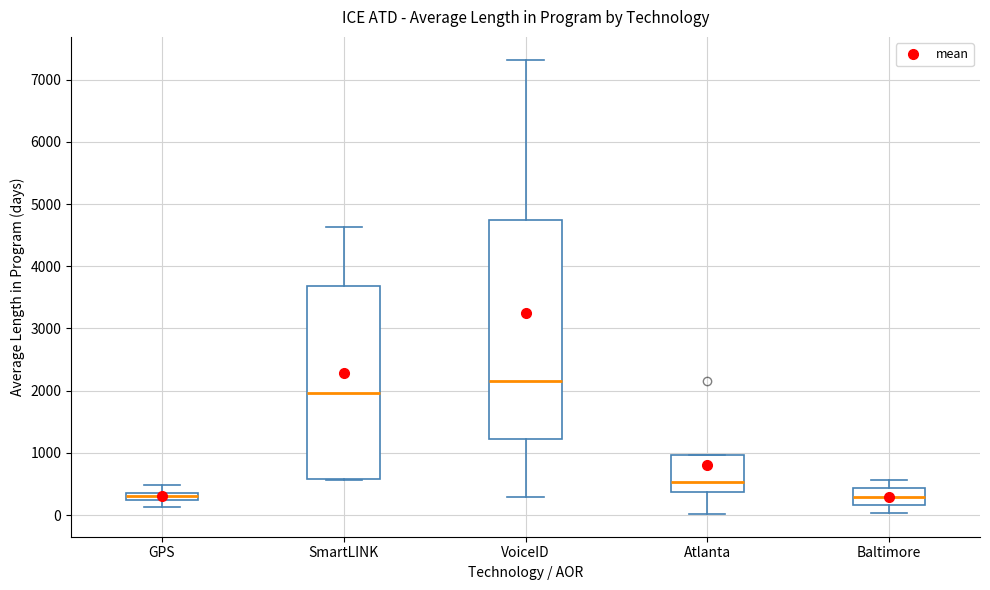

Where is the lower edge of the box for Atlanta on the y-axis? The values are not printed on the chart, so give them approximately, as read against the axis.

400